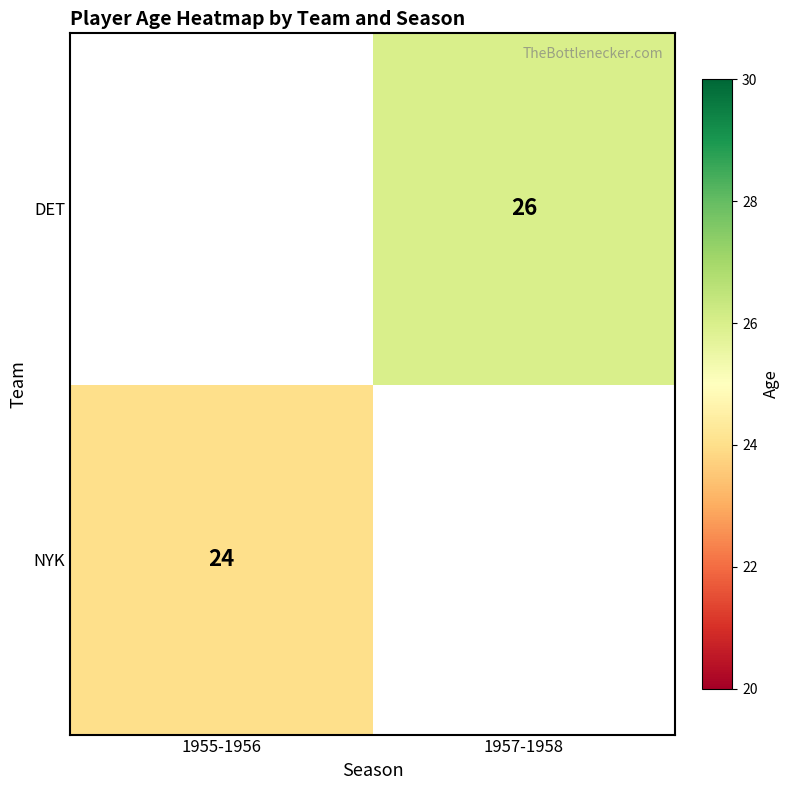

Is it true that DET equals 26 at 1957-1958?

True